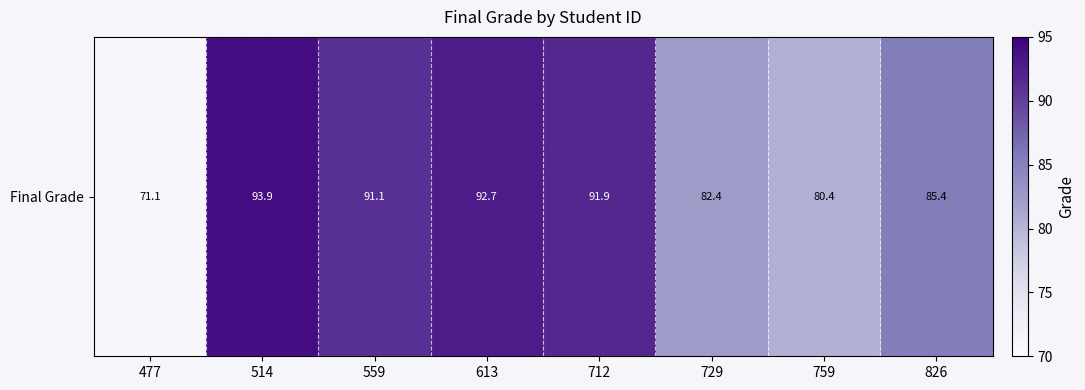

The chart shows a value of 93.9 at 514. True or false?

True